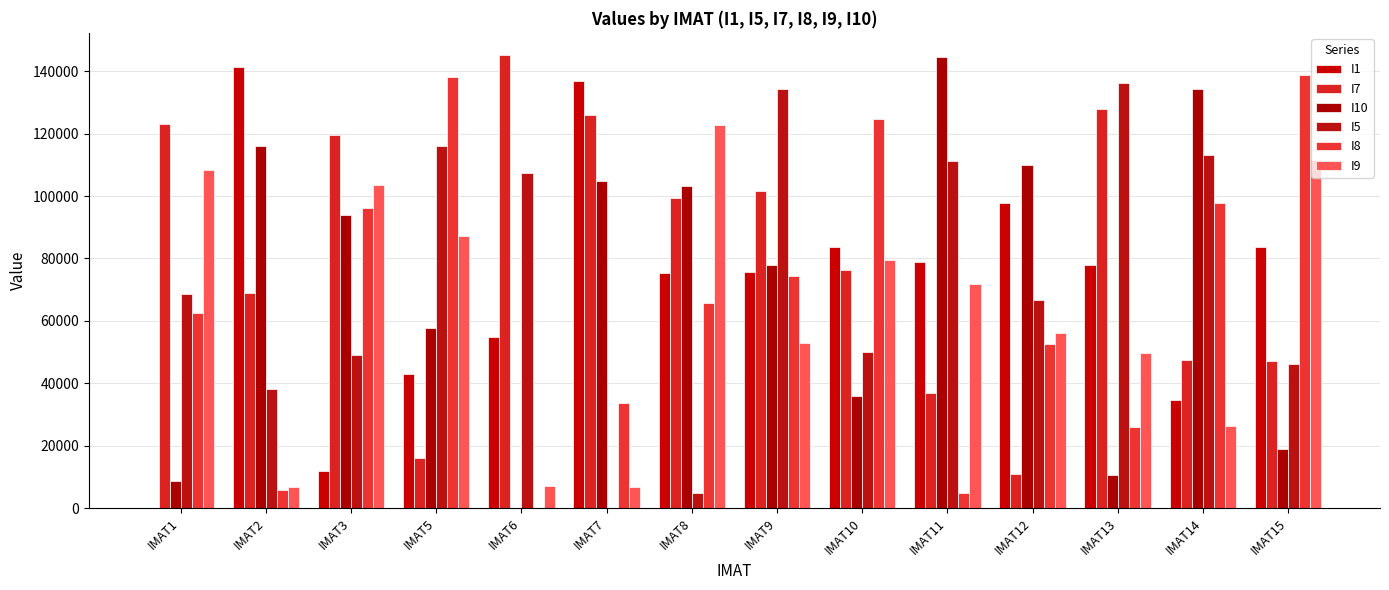

Are the bars grouped side by side (vs. stacked)?

Yes